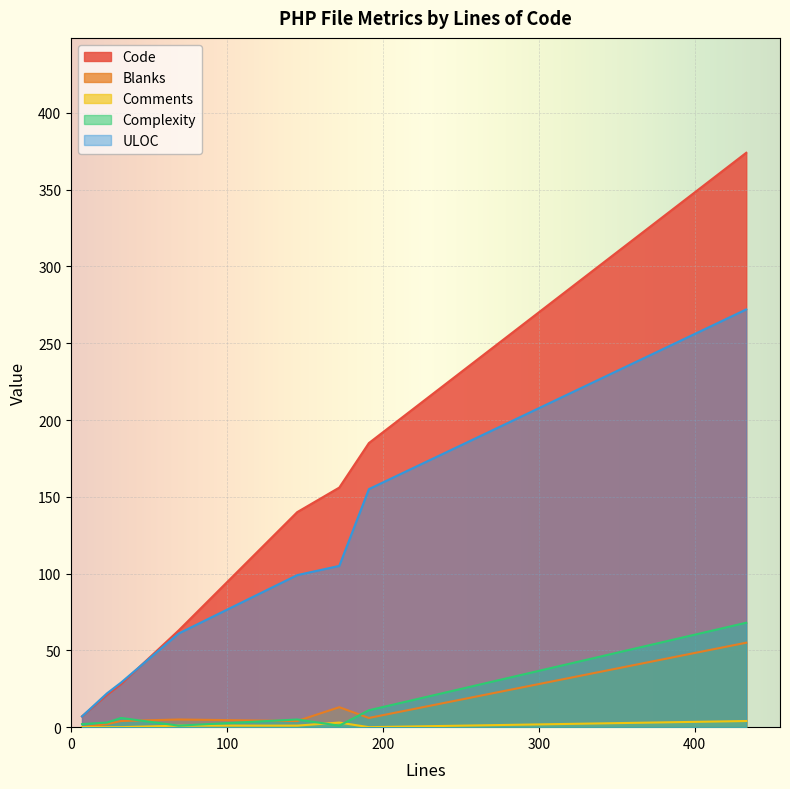

List the series in order of their peak value, highest first.

Code, ULOC, Complexity, Blanks, Comments